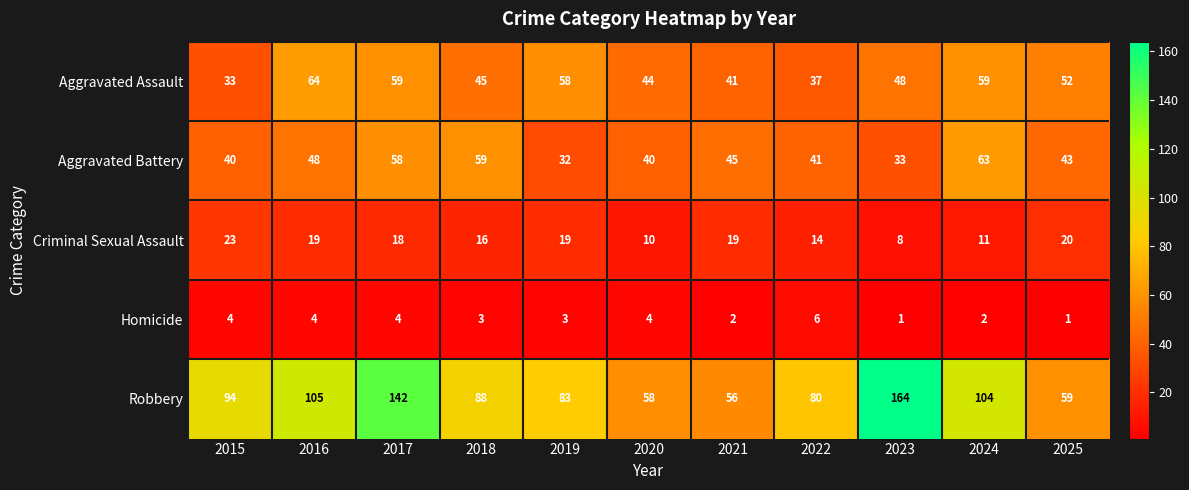

At which category is the sum across all series the highest?

2017